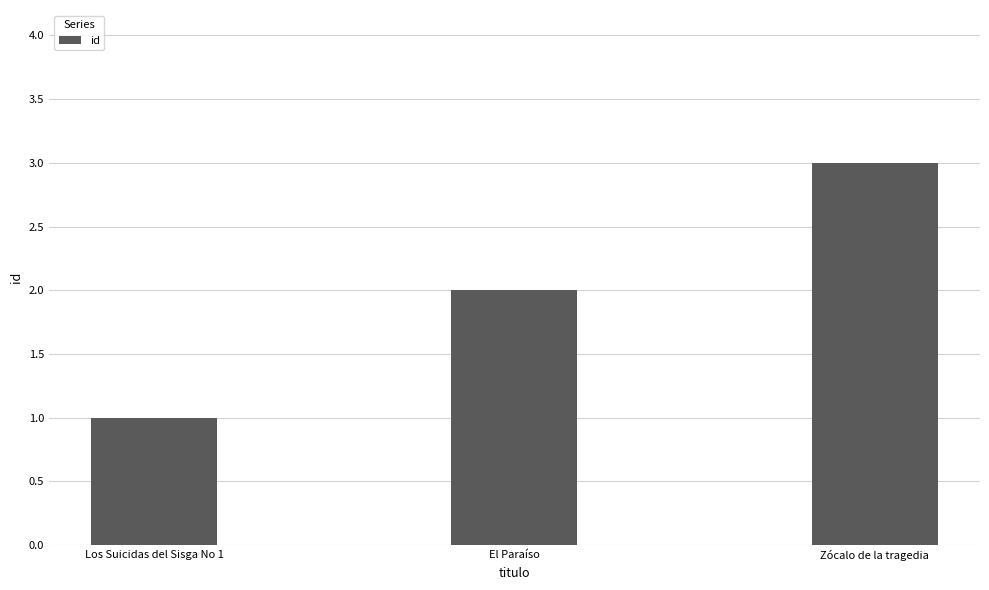

Read the value at Zócalo de la tragedia.

3